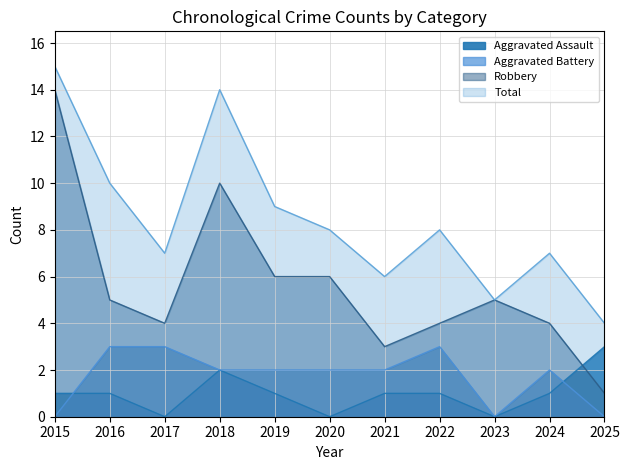

At how many categories does at least one series exceed 5?

9